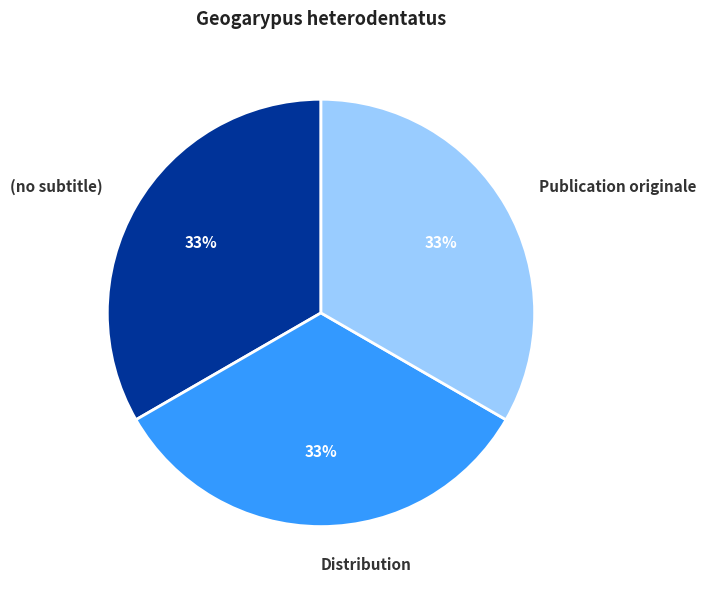

Is there any slice that represents more than half of the pie?

No